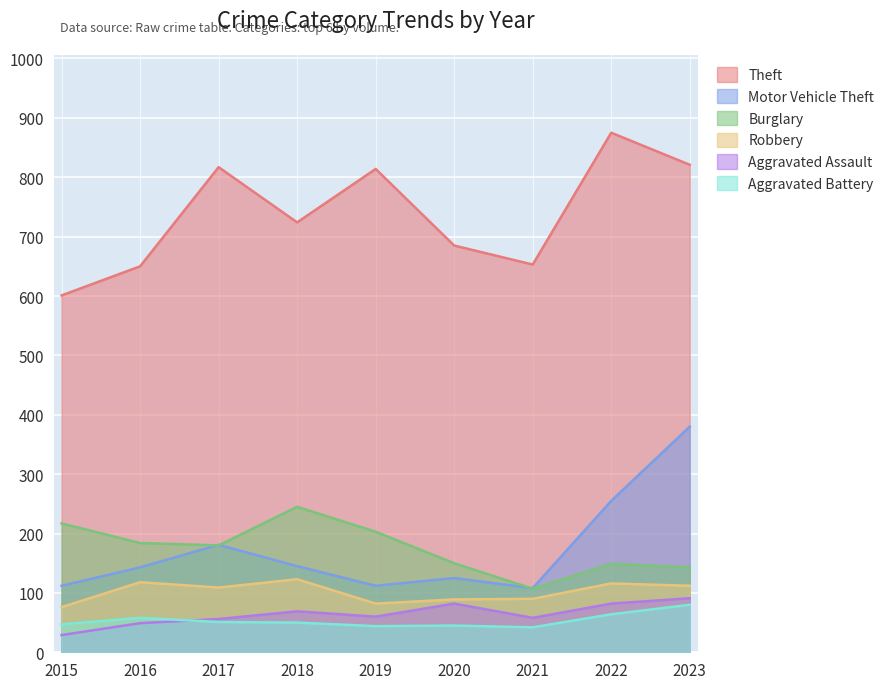

Reading left to right, what are all the values shown in this chart?

Theft: 601	650	817	724	814	685	653	875	821
Motor Vehicle Theft: 112	143	181	145	112	125	108	255	380
Burglary: 217	184	180	245	203	150	107	149	143
Robbery: 76	118	109	123	82	89	90	116	112
Aggravated Assault: 29	49	56	69	60	82	58	82	91
Aggravated Battery: 47	58	51	50	44	45	42	64	80